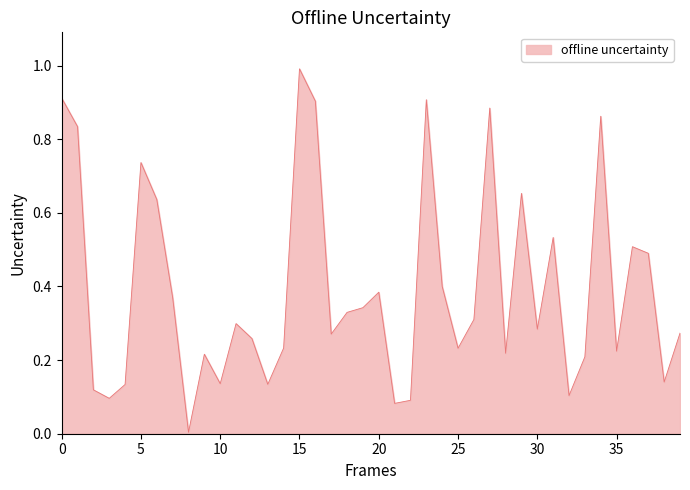

Does the chart have visible grid lines?

No